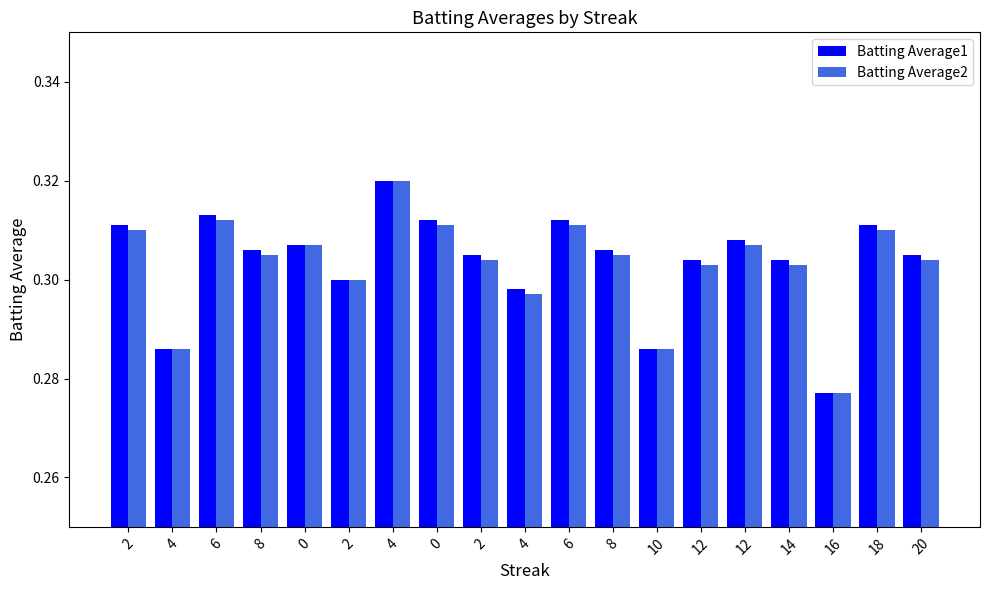

At how many categories does at least one series exceed 0?

19